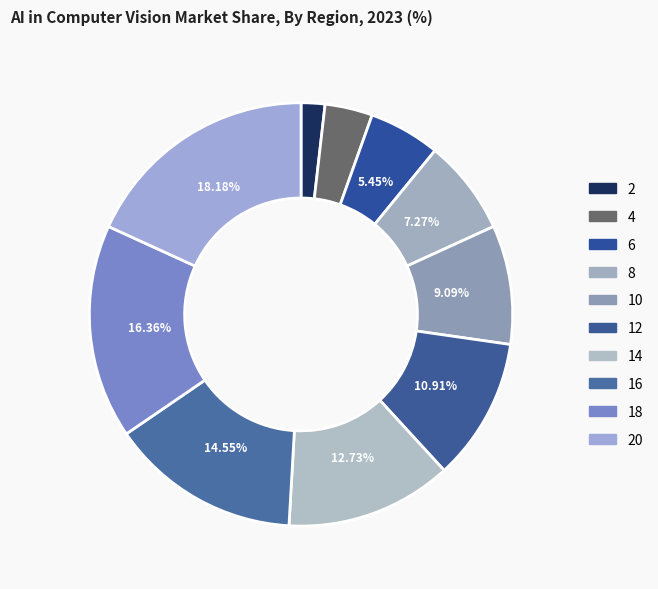

To the nearest percent, what percentage of the pie is 8?

7%